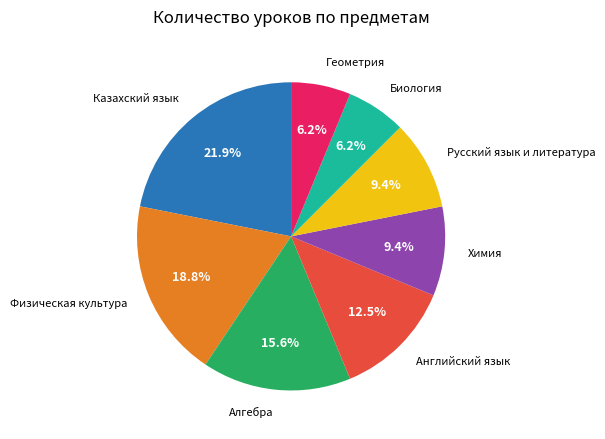

How many slices are in this pie chart?

8